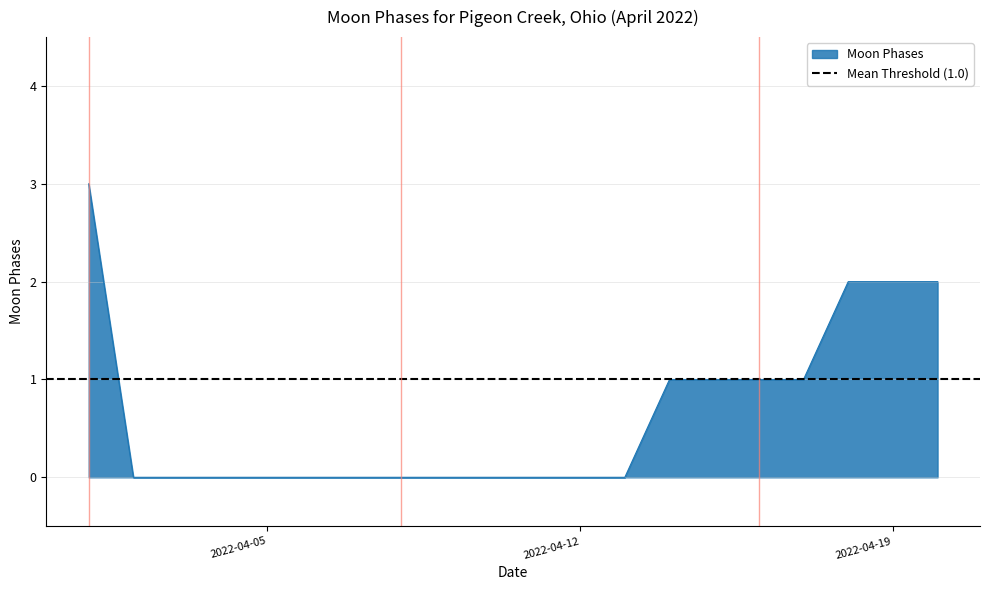

True or false: the data has more than 1 interior local peaks.

False